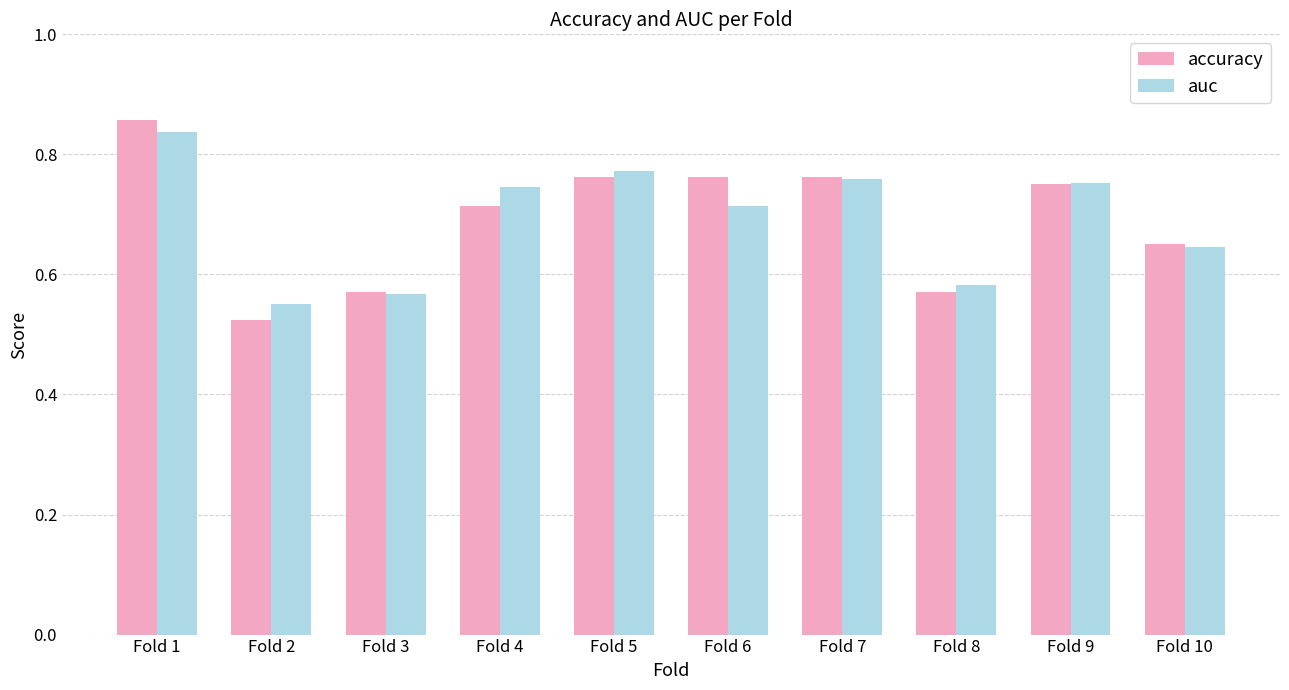

What is the difference between the second highest and minimum values in the auc series?

0.2